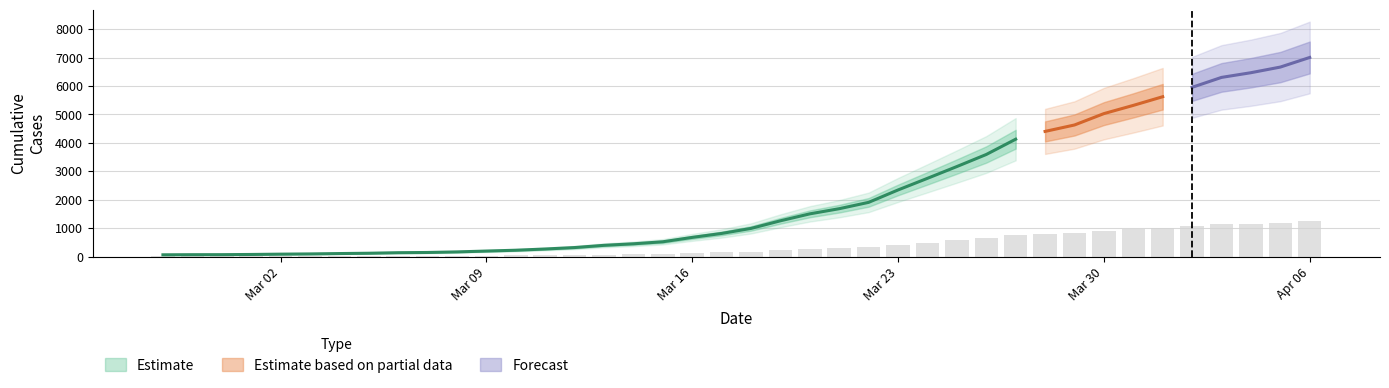

Count the number of categories in the chart.

40